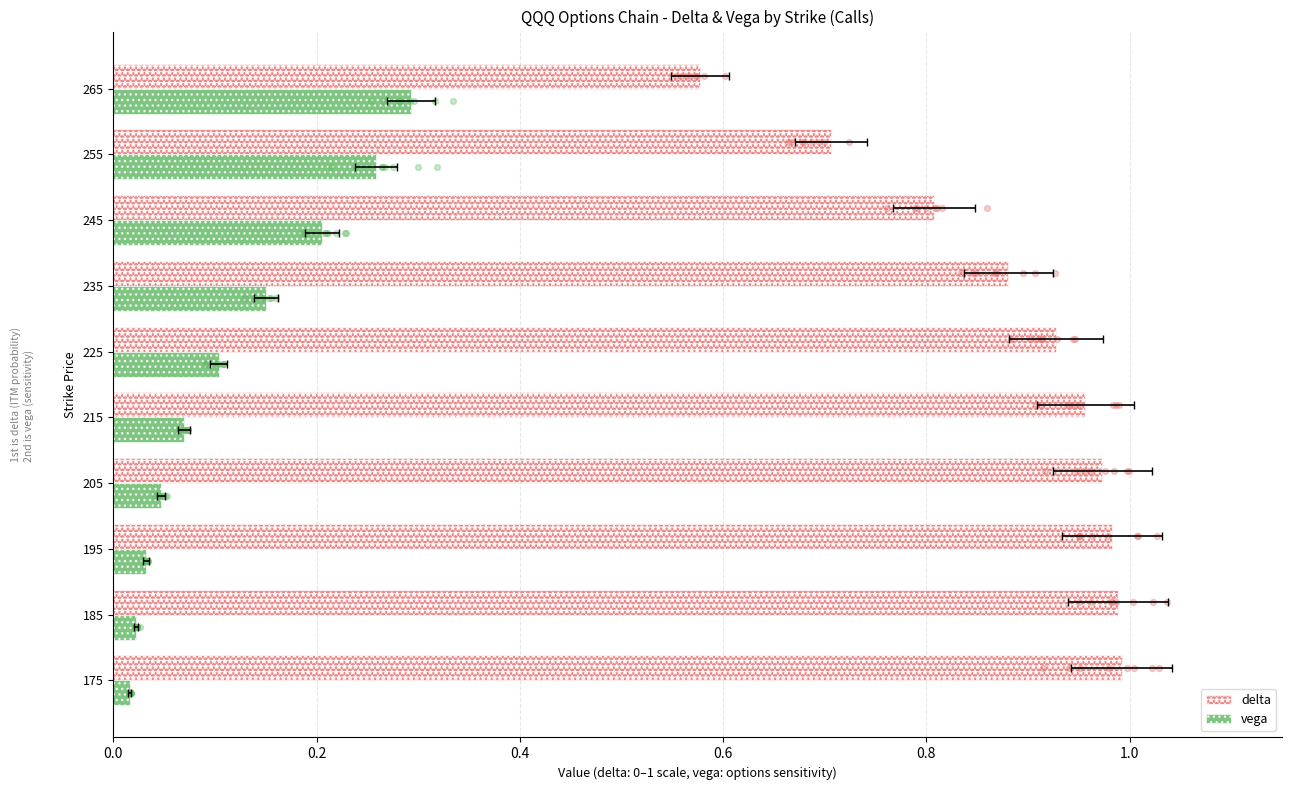

Which series has the widest spread of Y values?

delta